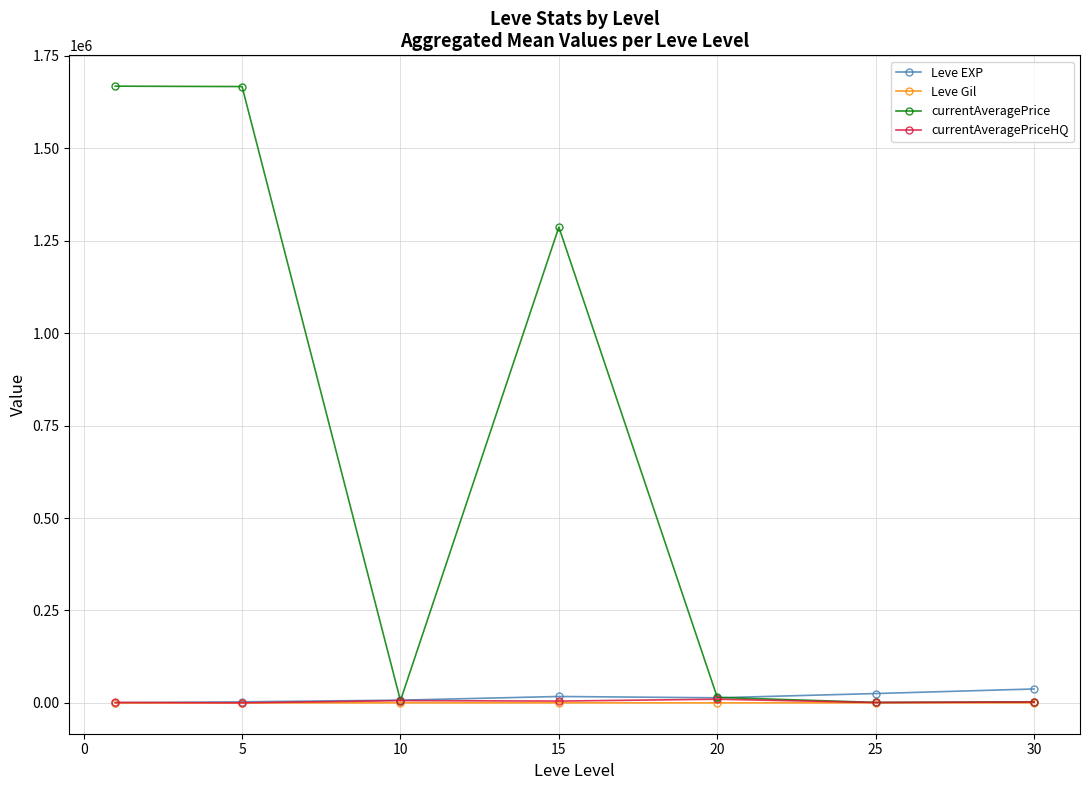

At how many categories does at least one series exceed 311920?

3